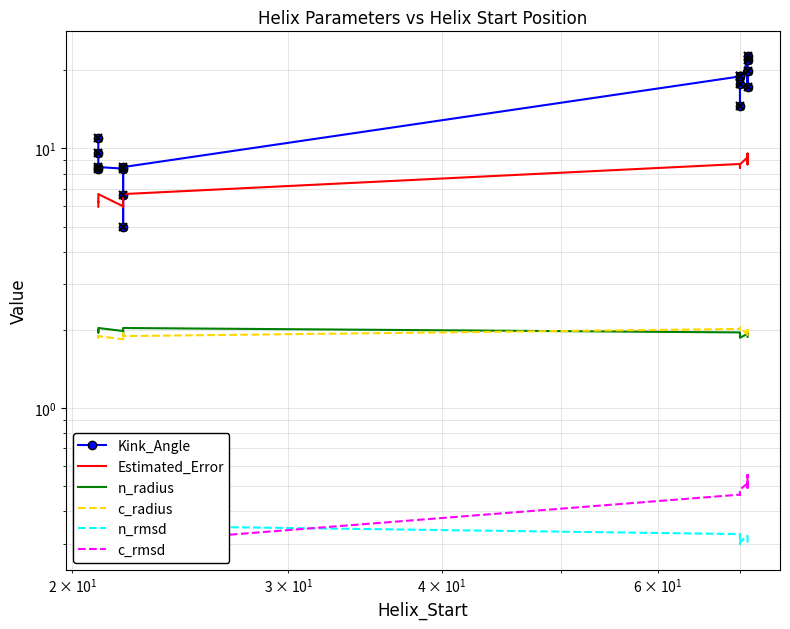

What is the difference between the maximum and minimum values in the n_radius series?

0.2